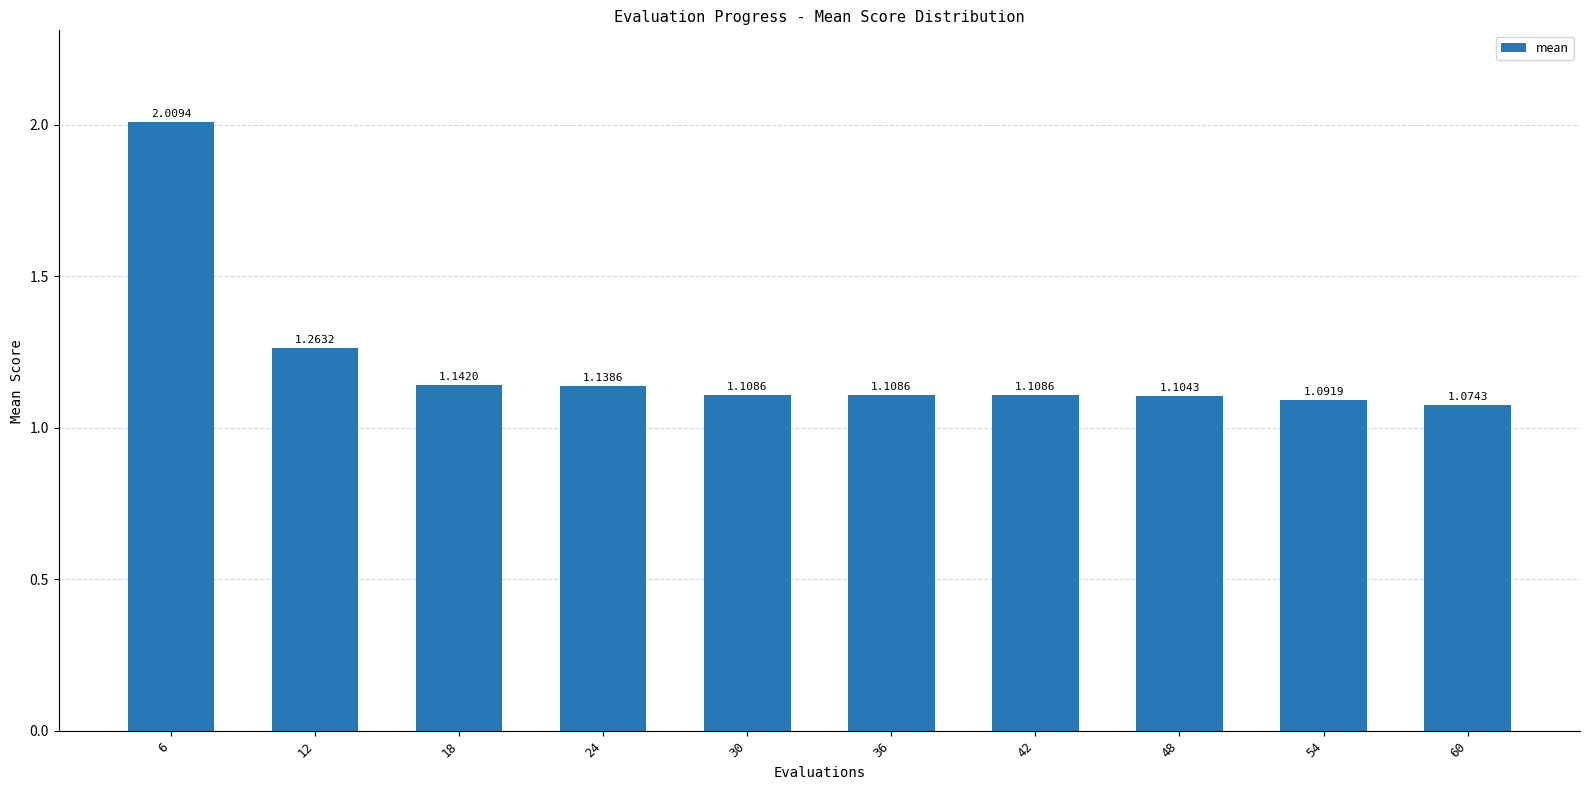

At which category does the chart reach its peak across all series?

6